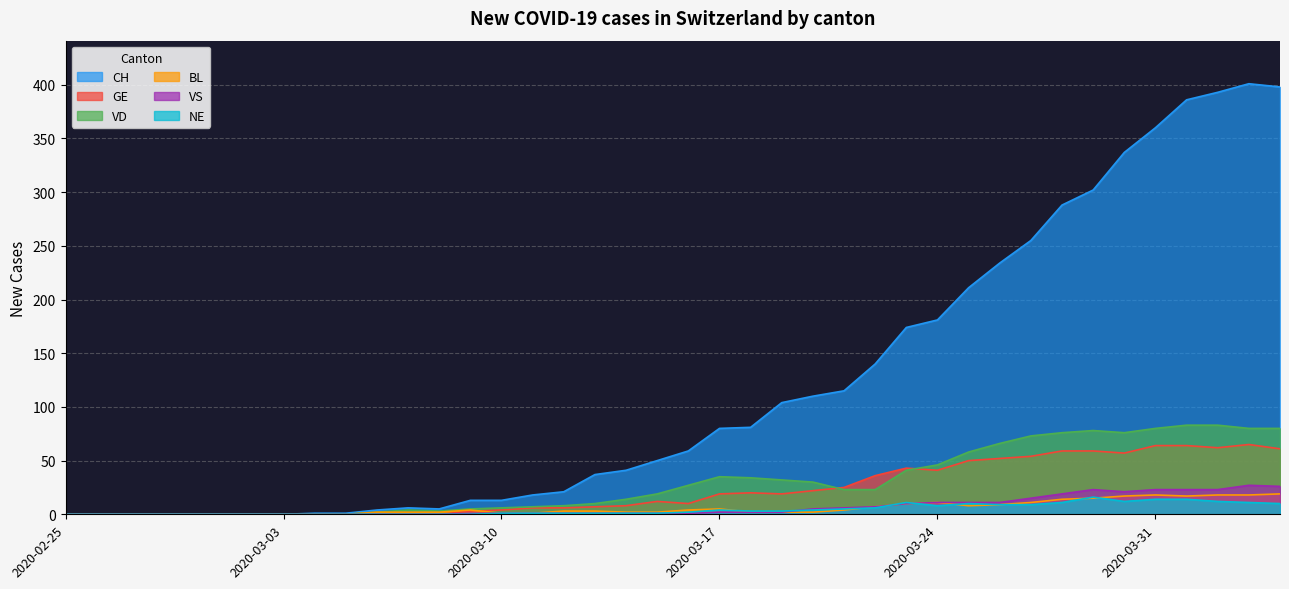

What is the sum of the NE values at 2020-03-28 and 2020-03-20?

15